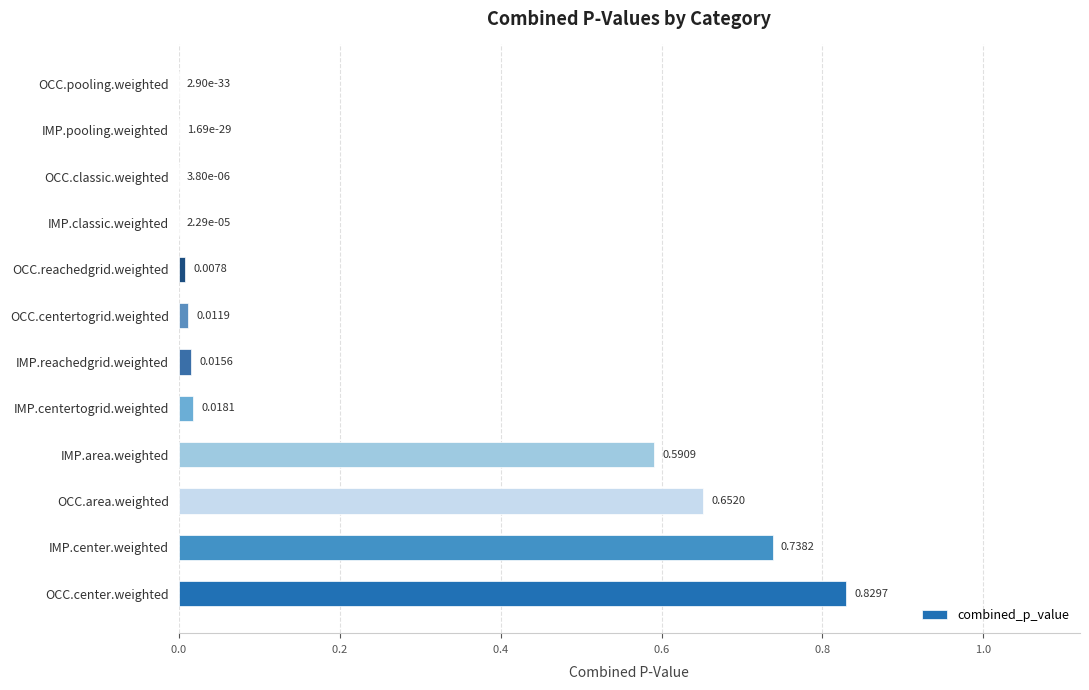

At which category does the chart reach its peak across all series?

OCC.center.weighted